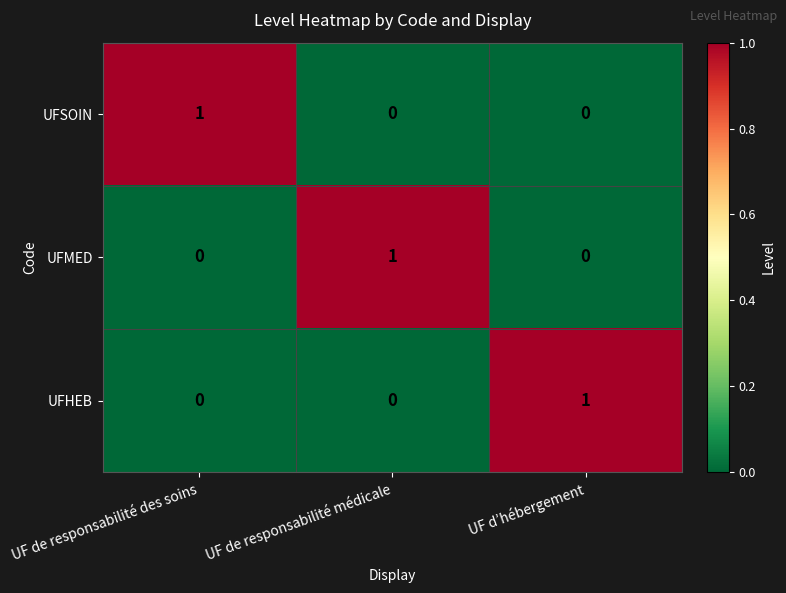

Reading left to right, extract all data points from this chart.

UFSOIN: 1	0	0
UFMED: 0	1	0
UFHEB: 0	0	1